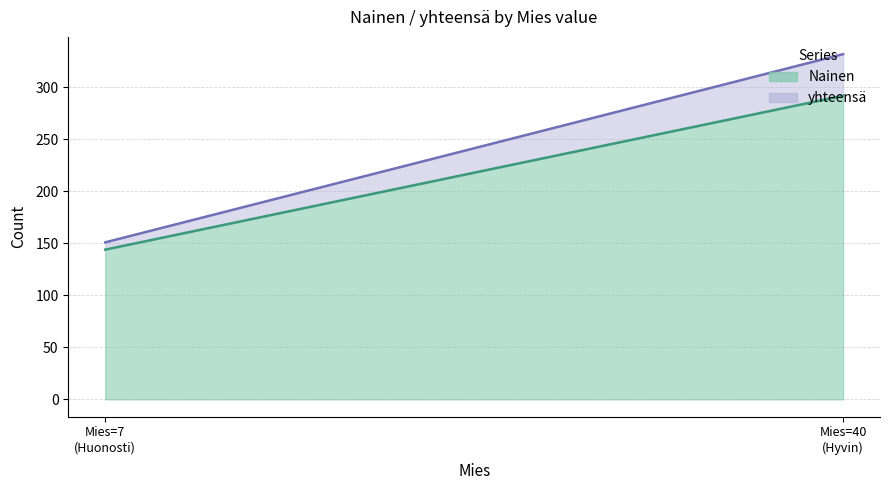

Between Huonosti and Hyvin, which is larger?

Hyvin